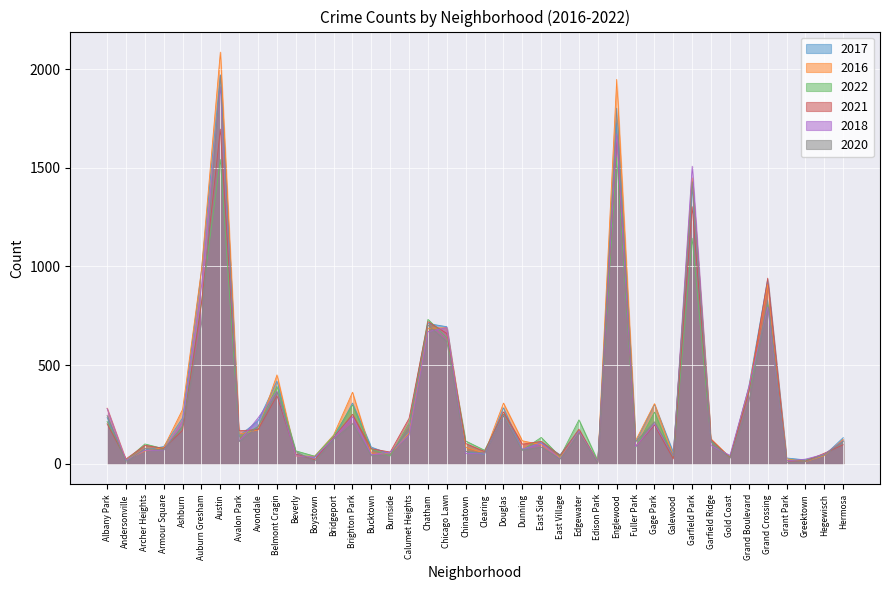

What is the difference between the maximum and minimum values in the 2021 series?

1690